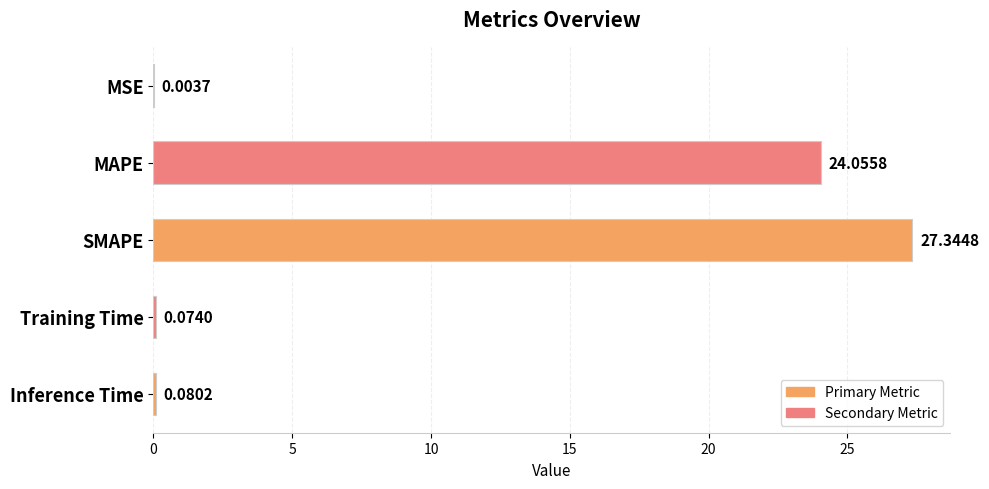

Does the chart contain stacked bars?

No